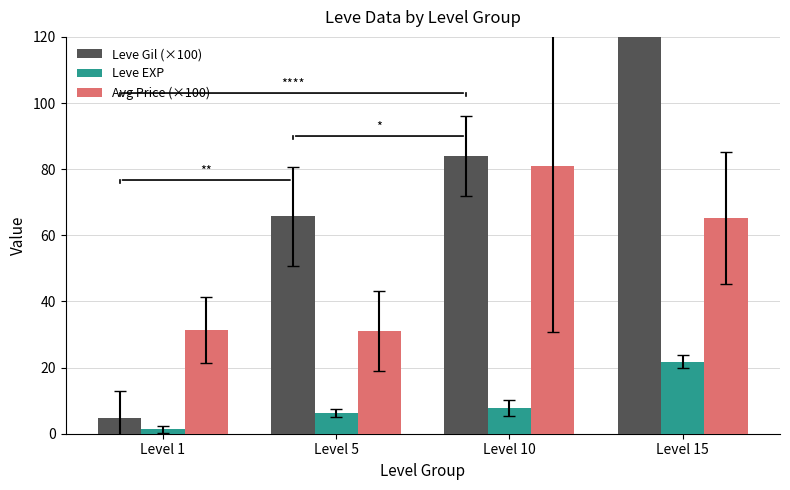

How many groups of bars are there?

4